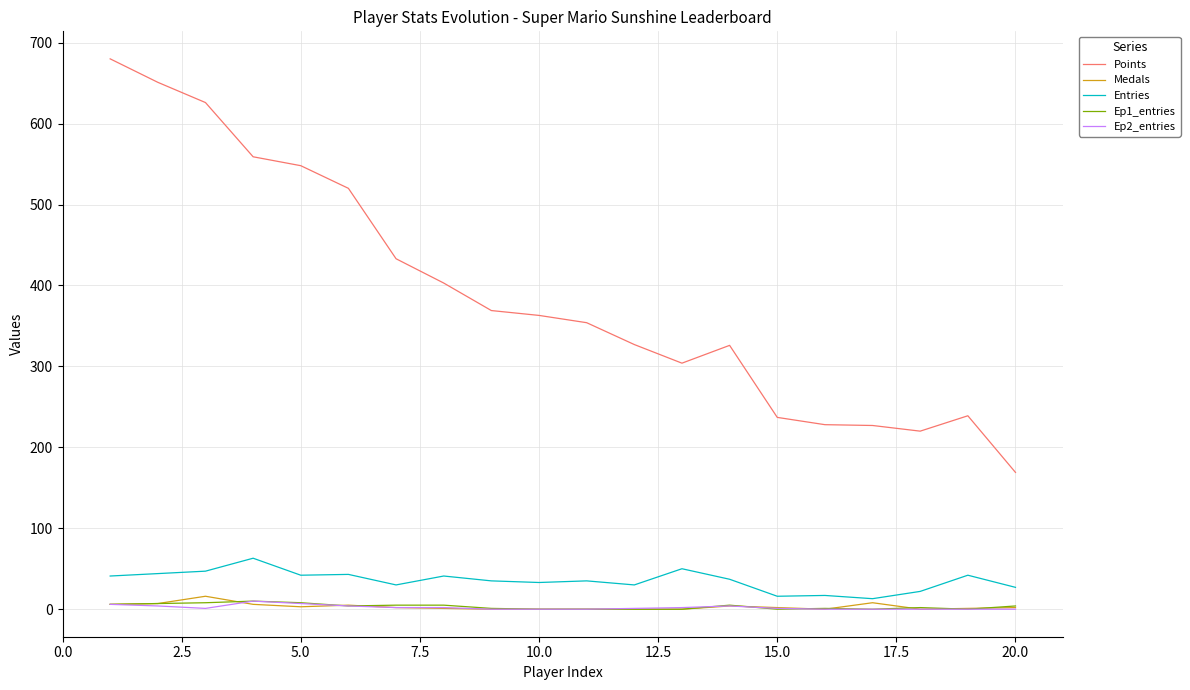

How many lines are shown in the chart?

5